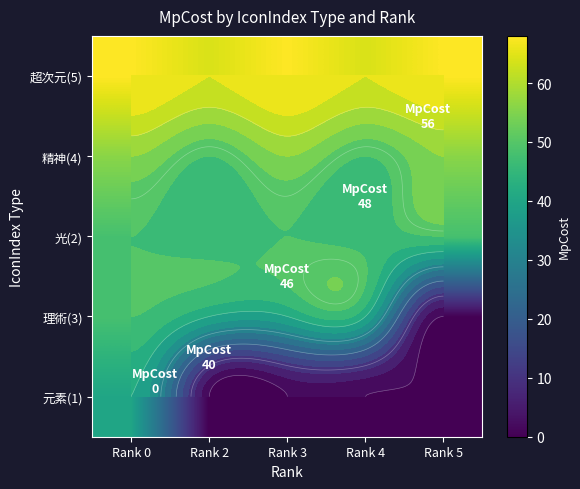

At how many categories does at least one series exceed 30?

5